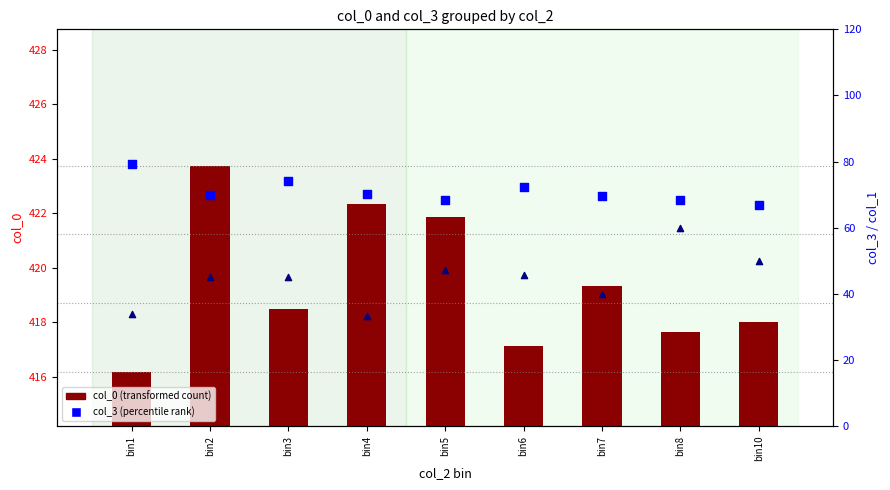

Is the value of col_3 (percentile rank) at bin7 greater than the value of col_1 ×10 at bin10?

Yes